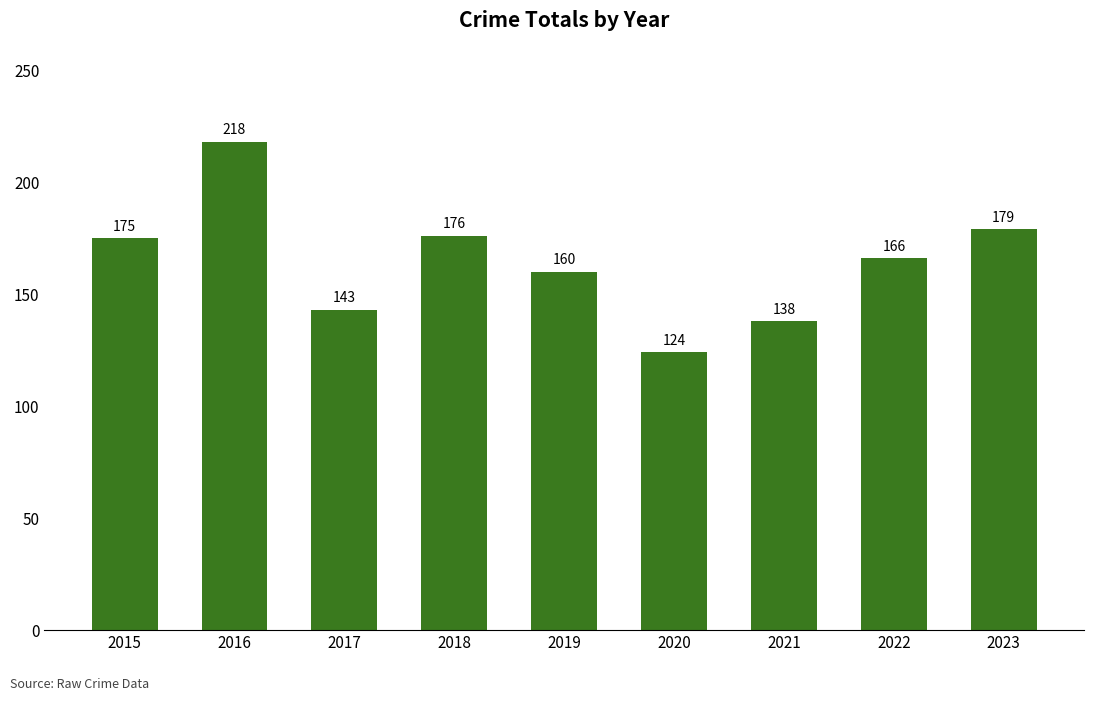

What is the minimum value shown in the chart?

124